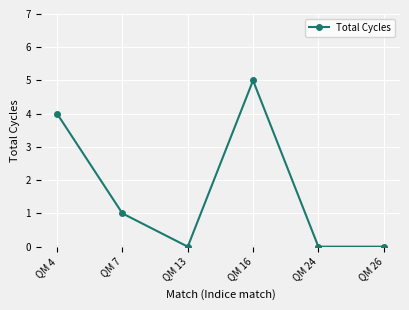

What is the sum of the values at QM 26 and QM 4?

4